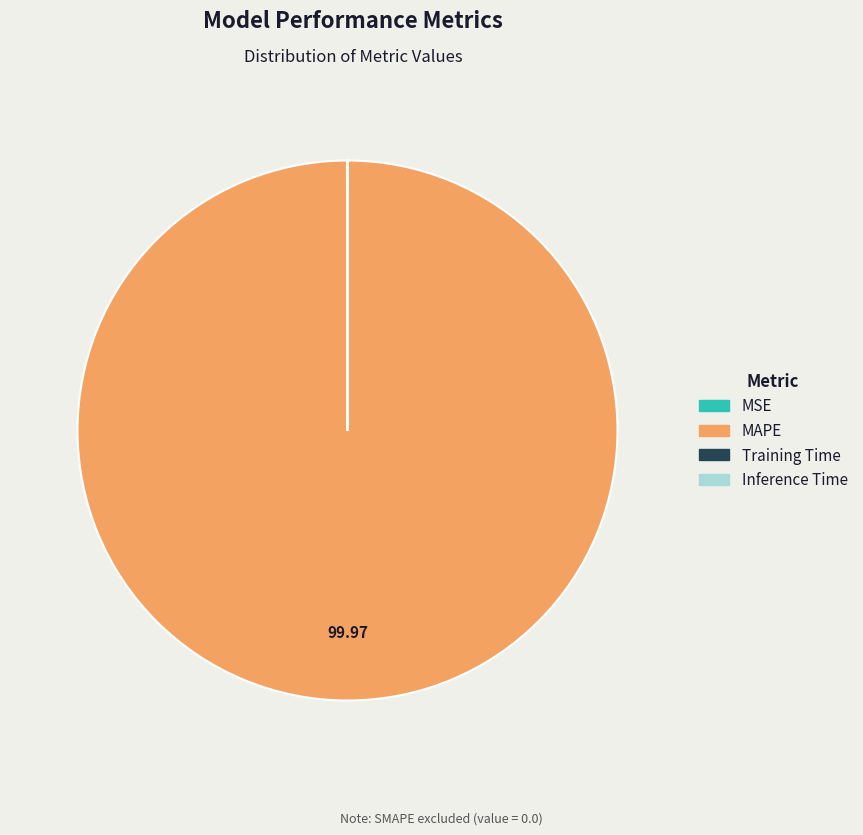

Which category has the biggest portion of the pie?

MAPE